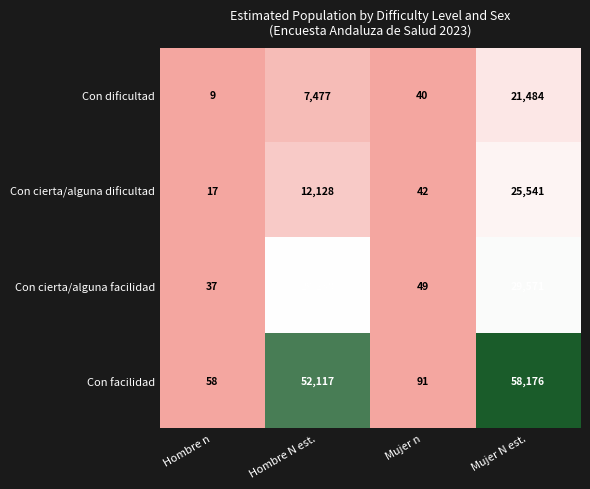

What is the difference between the maximum and minimum values in the Con dificultad series?

21475